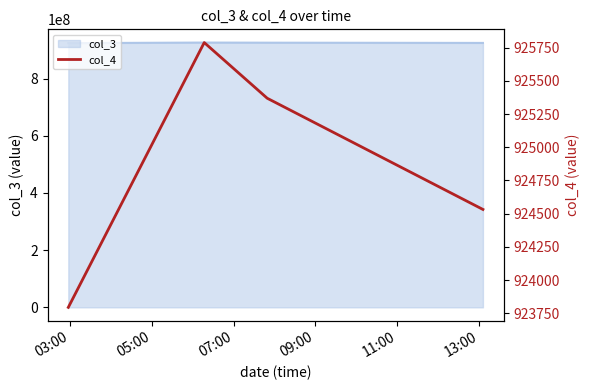

True or false: col_3 has more than 2 interior local peaks.

False